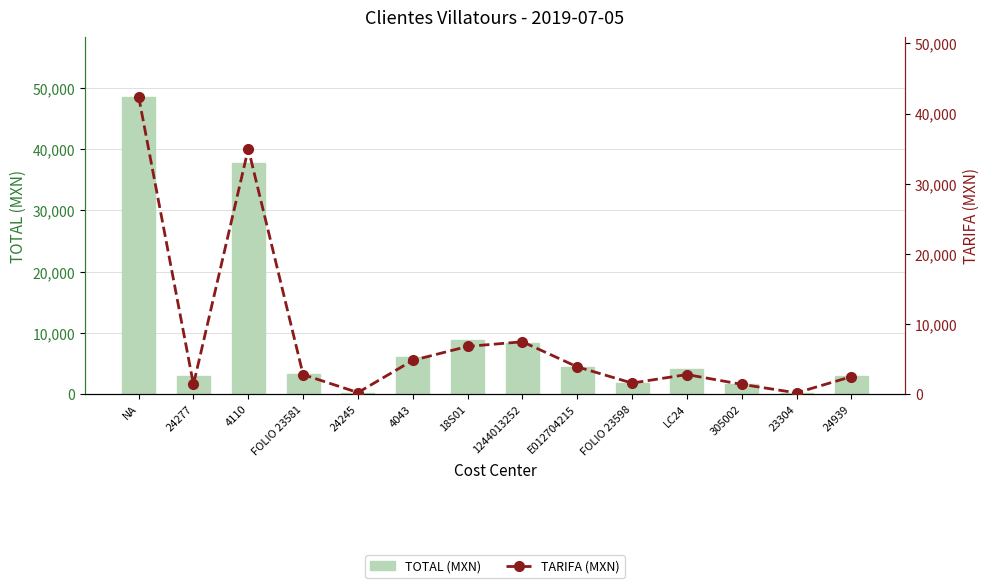

Which series has the largest total across all categories?

TOTAL (MXN)